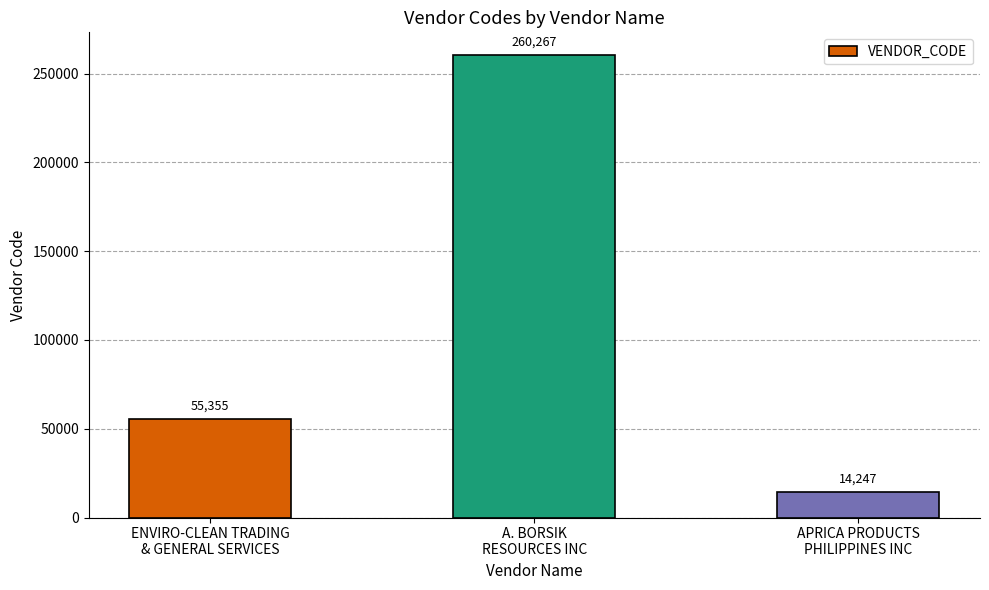

Which label corresponds to the smallest value in the chart?

APRICA PRODUCTS
PHILIPPINES INC